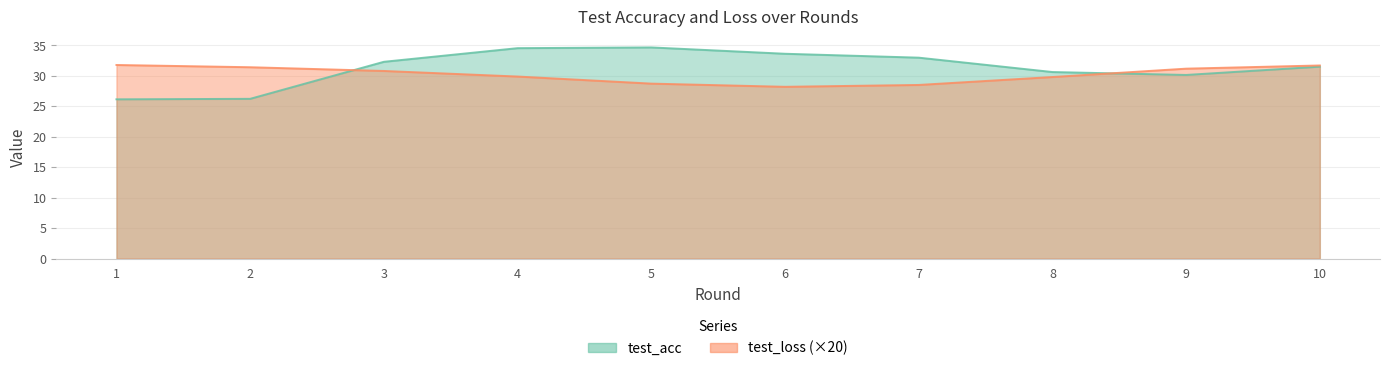

True or false: test_loss has more than 2 points higher than both neighbors.

False